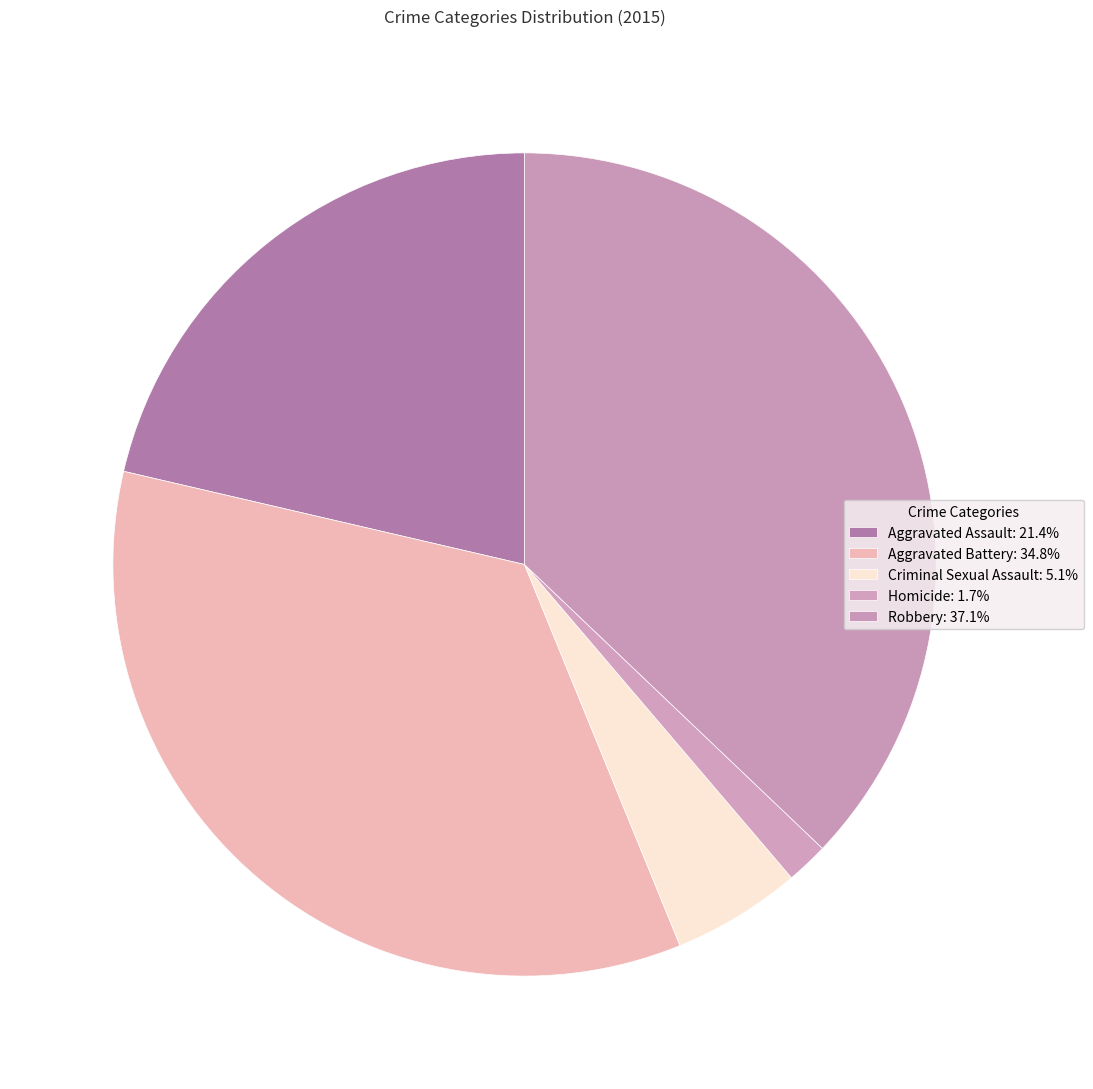

Is Criminal Sexual Assault the majority of the pie?

No